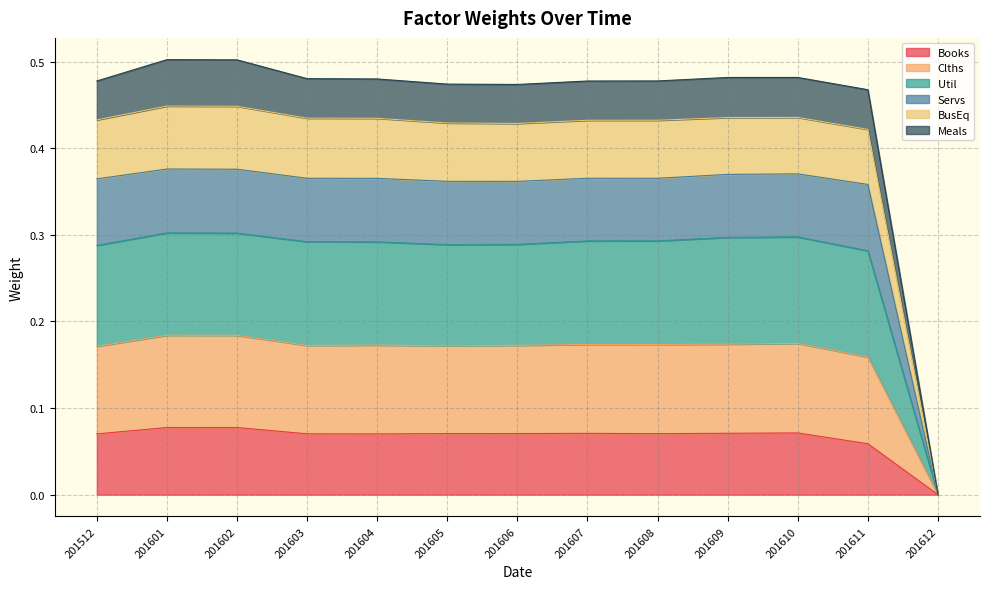

The Books series shows 0.0 at 201611. True or false?

False